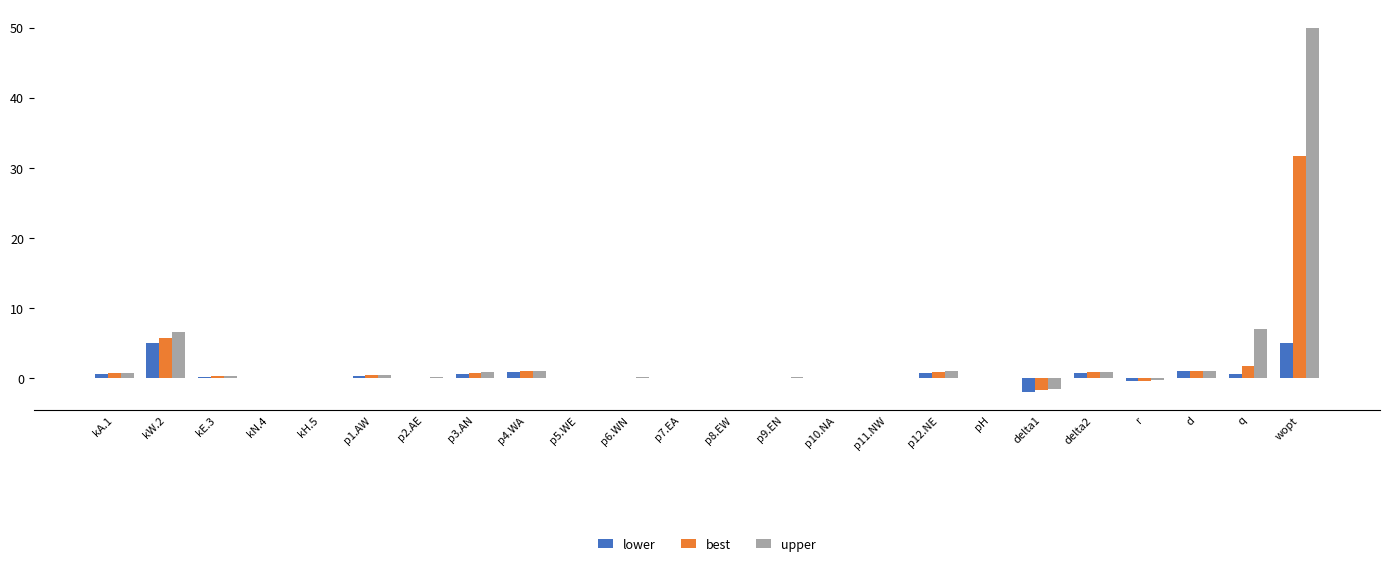

Are the bars horizontal?

No